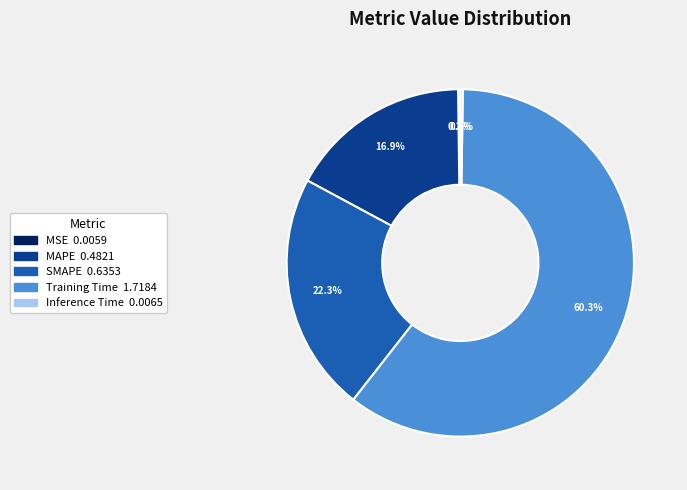

What percentage is the MAPE slice, to the nearest percent?

17%